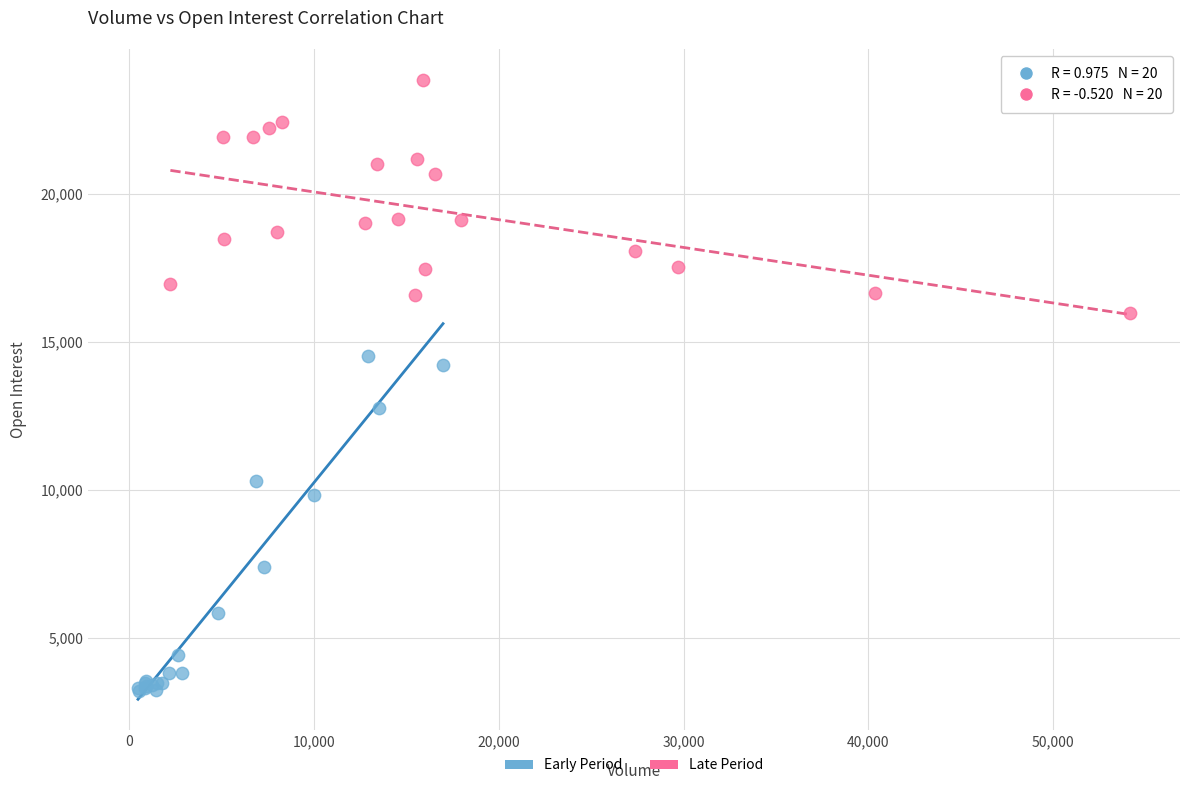

Which series has the widest spread of Y values?

Early Period